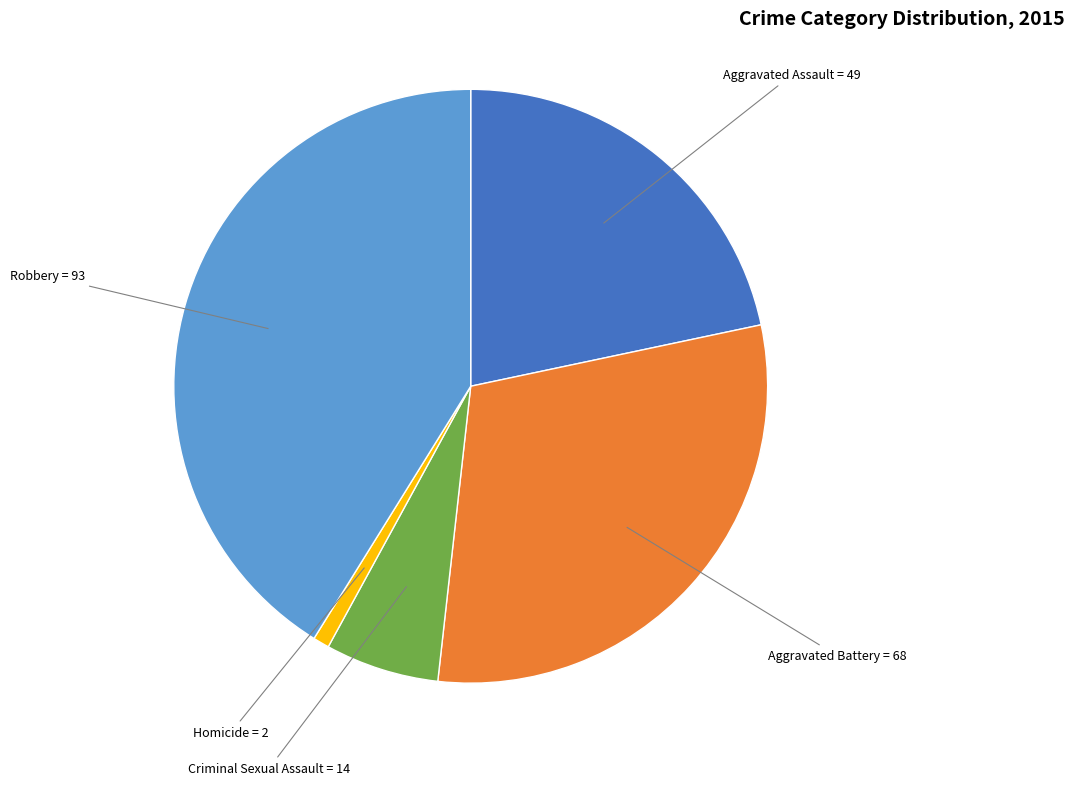

Does any single category account for the majority?

No